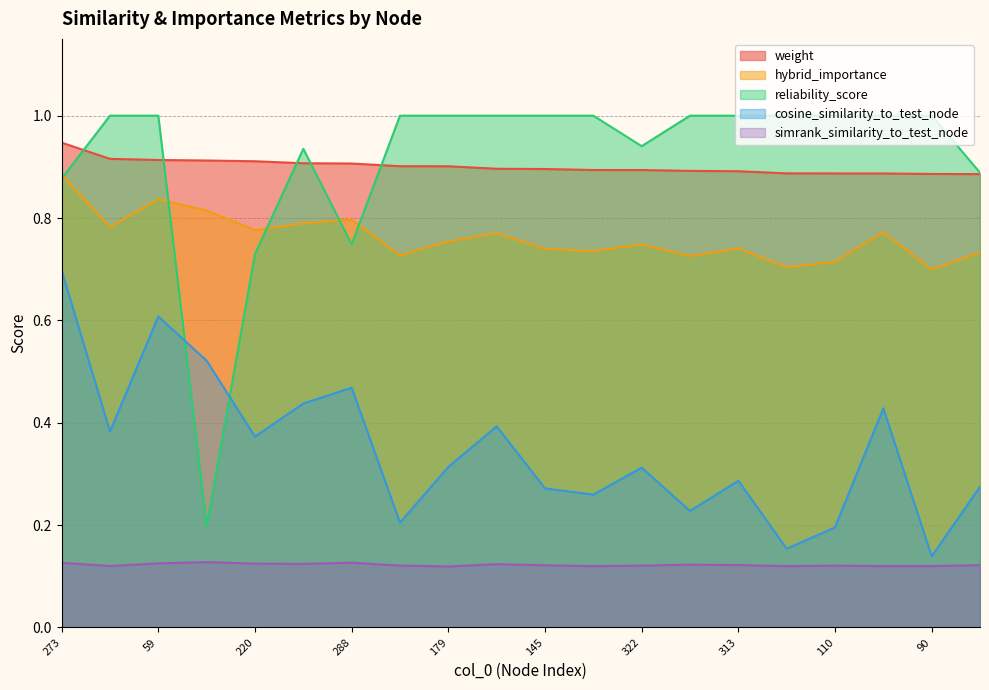

The value of cosine_similarity_to_test_node at 179 is 0.1. True or false?

False